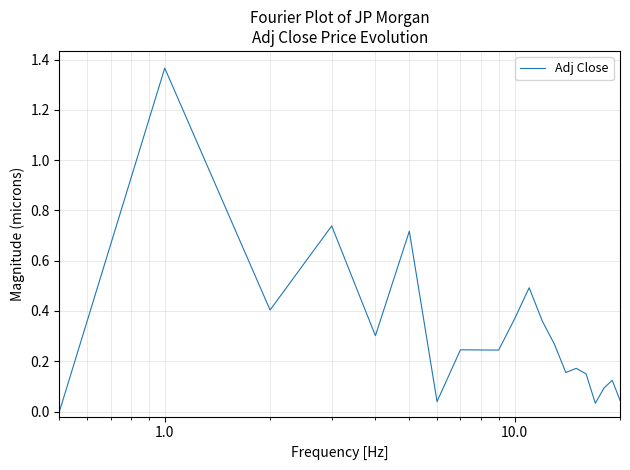

Does the chart have visible grid lines?

Yes